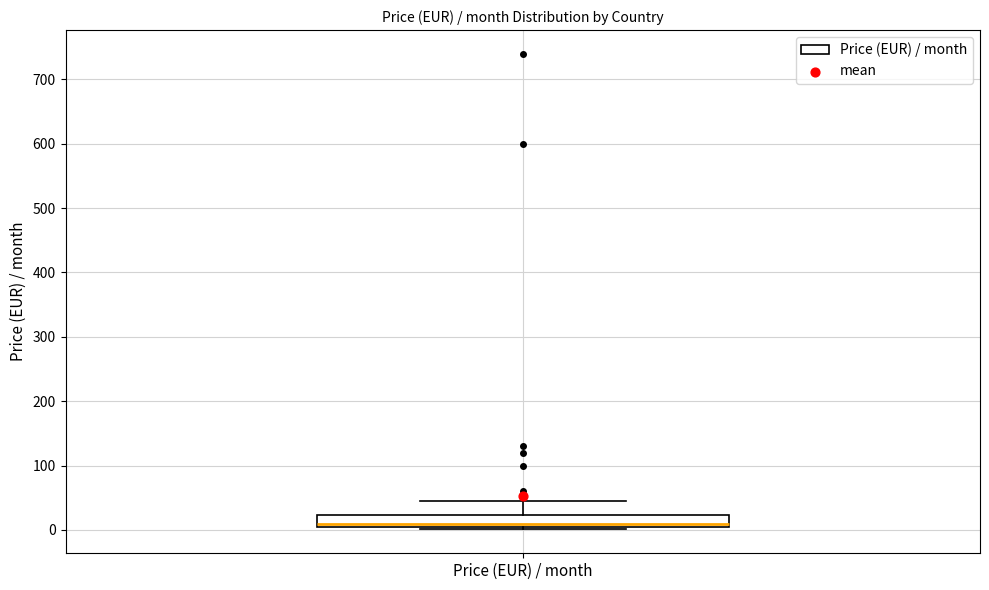

Transcribe this box plot: give where the median line is, the range the box spans, and where the two whiskers end, as read against the y-axis. The values are not printed on the chart, so give them approximately, as read against the axis.

median 10, box 0 to 20, whiskers 0 (just below the box's lower edge) to 50